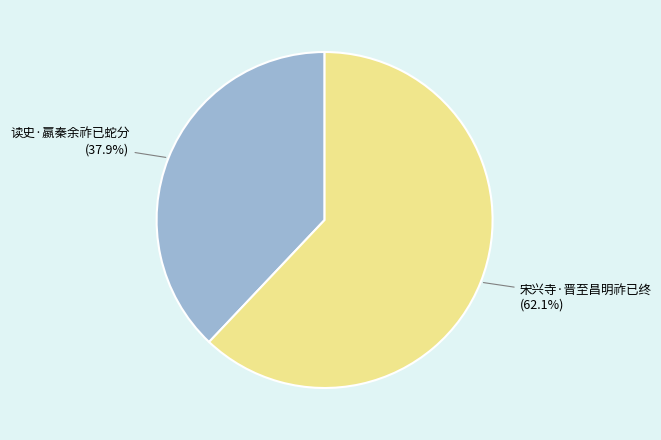

To the nearest percent, what is the difference between the largest and smallest slice percentages?

24%